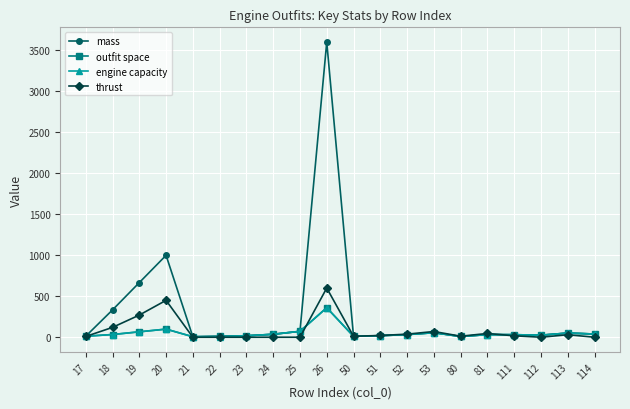

Where is mass nearest to the value 1803?

20